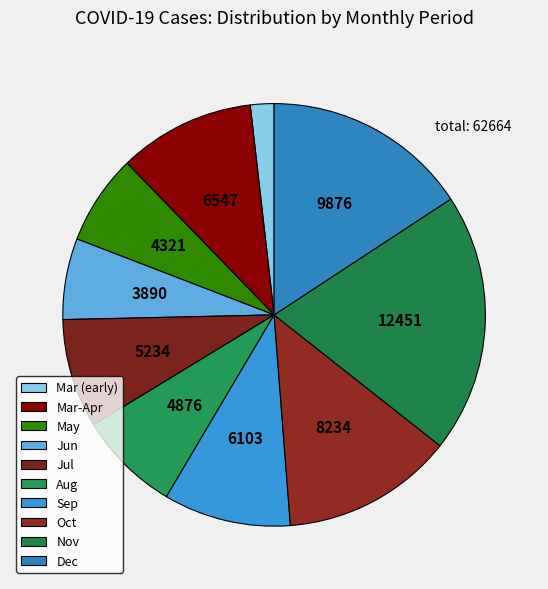

To the nearest percent, what is the average slice percentage?

10%